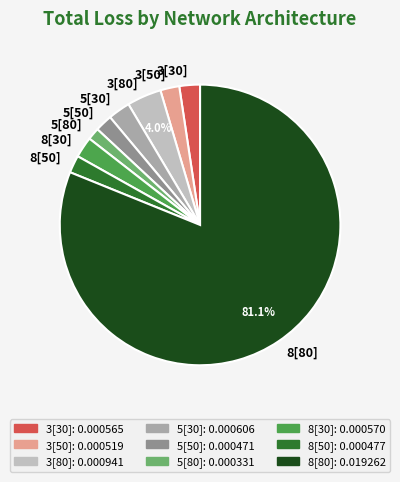

To the nearest percent, what portion does 3[30] represent?

2%